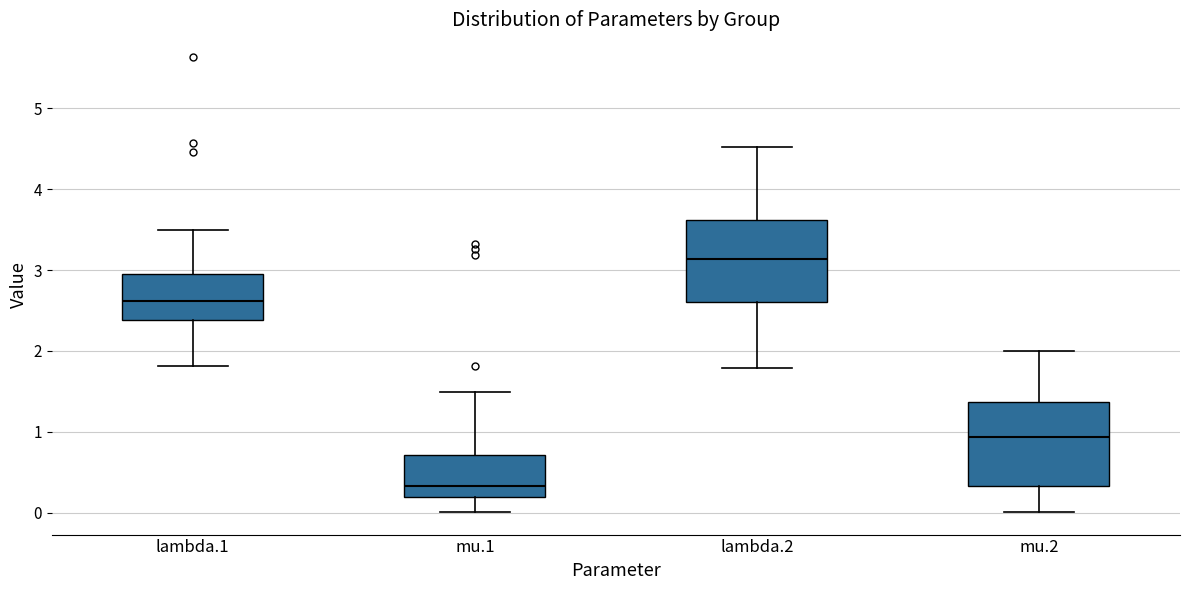

Which box's median line is the highest?

lambda.2